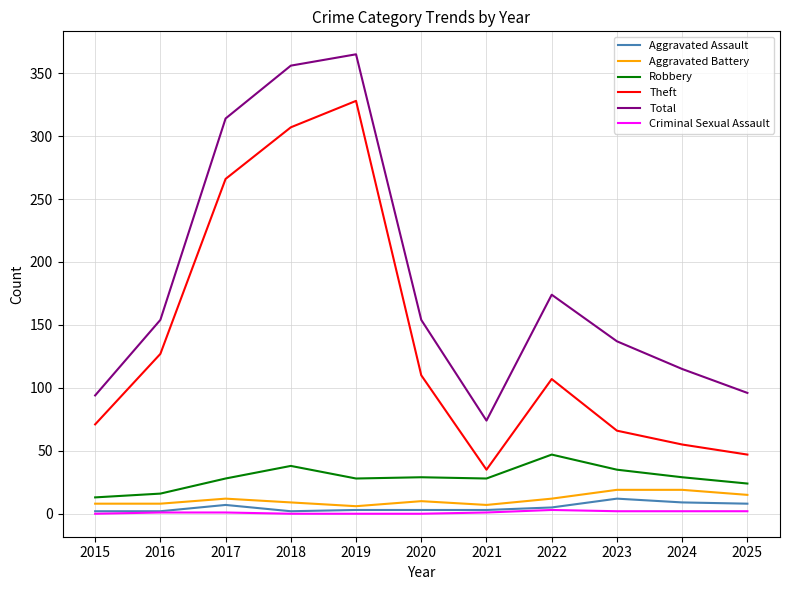

Where is Theft nearest to the value 181?

2016